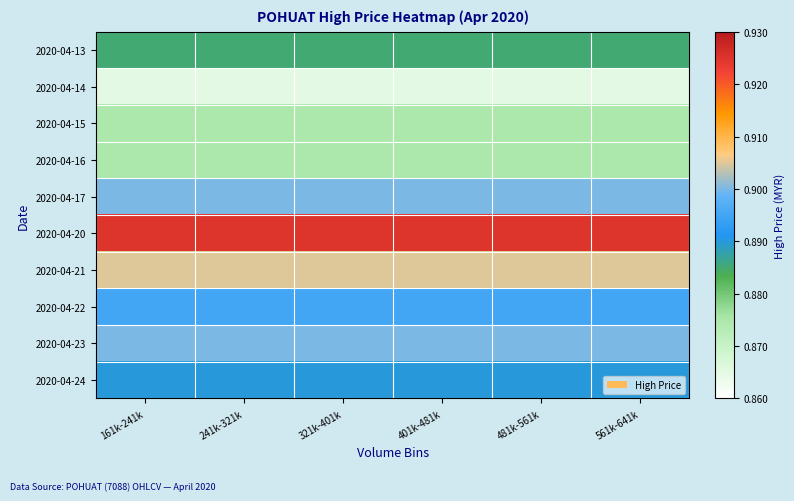

How many categories are shown in the chart?

6